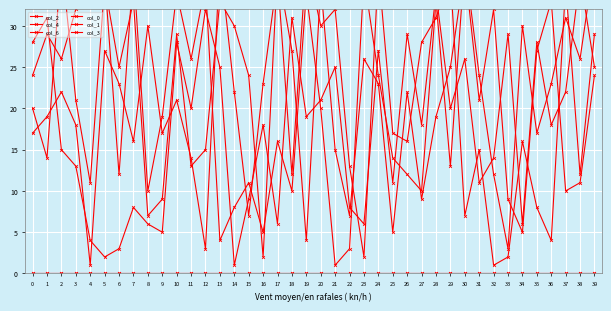

Reading left to right, extract all data points from this chart.

col_2: 0=20	1=14	2=38	3=21	4=11	5=35	6=25	7=33	8=7	9=9	10=29	11=13	12=15	13=33	14=30	15=24	16=2	17=37	18=27	19=4	20=35	21=15	22=7	23=26	24=23	25=5	26=22	27=9	28=19	29=25	30=37	31=21	32=32	33=9	34=5	35=27	36=33	37=10	38=11	39=24
col_4: 0=24	1=29	2=26	3=32	4=34	5=36	6=12	7=37	8=10	9=19	10=34	11=26	12=35	13=4	14=8	15=11	16=5	17=16	18=10	19=34	20=20	21=1	22=3	23=36	24=24	25=14	26=12	27=10	28=33	29=13	30=38	31=24	32=12	33=3	34=30	35=17	36=23	37=31	38=26	39=38
col_6: 0=28	1=31	2=15	3=13	4=4	5=2	6=3	7=8	8=6	9=5	10=28	11=20	12=32	13=25	14=1	15=9	16=18	17=6	18=31	19=19	20=21	21=25	22=8	23=6	24=27	25=11	26=29	27=18	28=34	29=20	30=26	31=11	32=14	33=29	34=6	35=28	36=18	37=22	38=36	39=25
col_0: 0=17	1=19	2=22	3=18	4=1	5=27	6=23	7=16	8=30	9=17	10=21	11=14	12=3	13=38	14=22	15=7	16=23	17=36	18=12	19=38	20=30	21=32	22=13	23=2	24=37	25=17	26=16	27=28	28=31	29=36	30=7	31=15	32=1	33=2	34=16	35=8	36=4	37=35	38=12	39=29
col_1: 0=0	1=0	2=0	3=0	4=0	5=0	6=0	7=0	8=0	9=0	10=0	11=0	12=0	13=0	14=0	15=0	16=0	17=0	18=0	19=0	20=0	21=0	22=0	23=0	24=0	25=0	26=0	27=0	28=0	29=0	30=0	31=0	32=0	33=0	34=0	35=0	36=0	37=0	38=0	39=0
col_3: 0=0	1=0	2=0	3=0	4=0	5=0	6=0	7=0	8=0	9=0	10=0	11=0	12=0	13=0	14=0	15=0	16=0	17=0	18=0	19=0	20=0	21=0	22=0	23=0	24=0	25=0	26=0	27=0	28=0	29=0	30=0	31=0	32=0	33=0	34=0	35=0	36=0	37=0	38=0	39=0